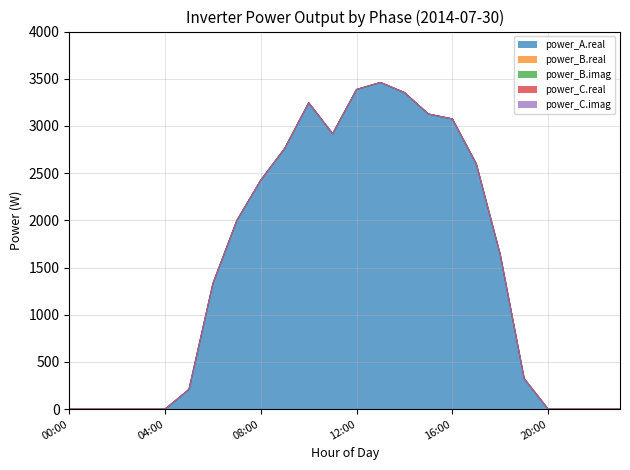

Which series has the widest spread of values?

power_A.real